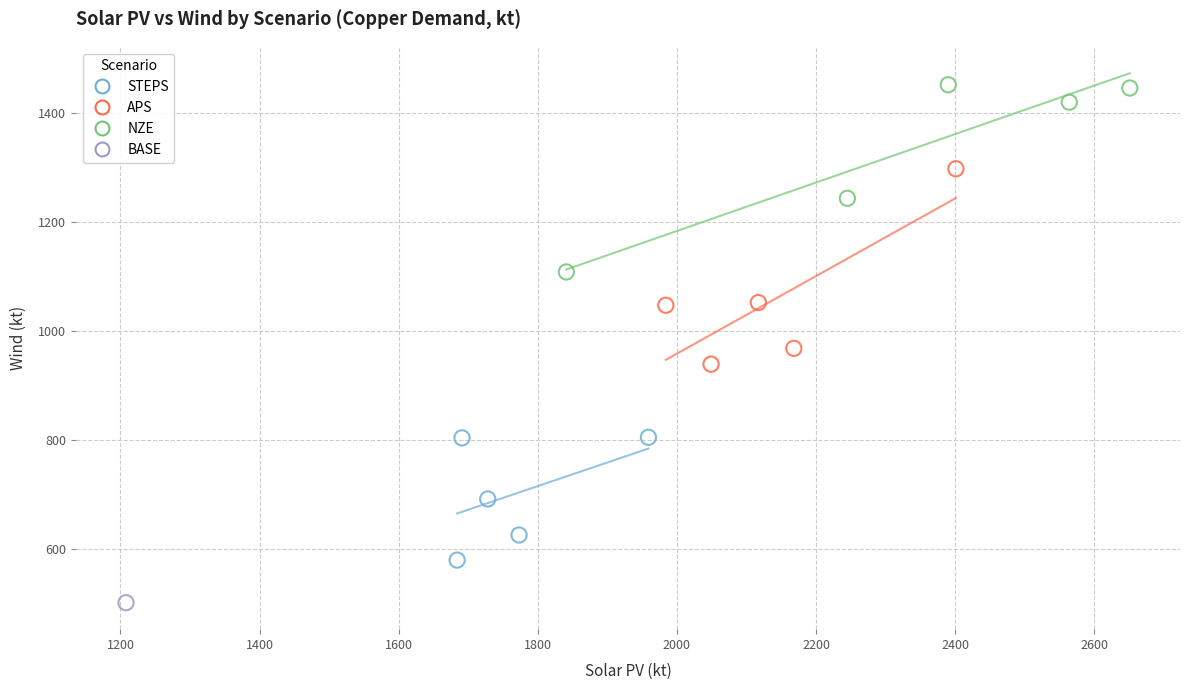

Which series reaches the minimum Y coordinate?

BASE